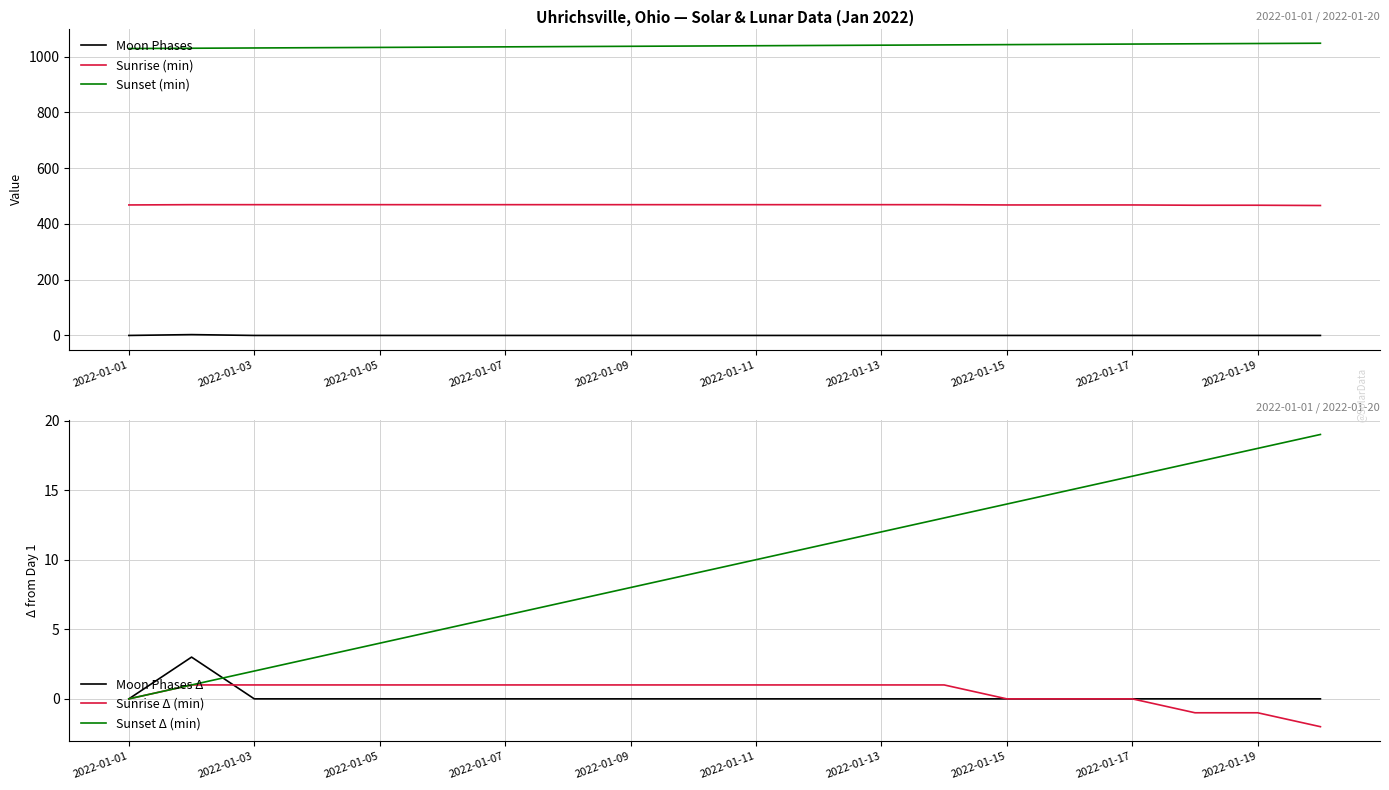

True or false: Sunset (min) and Sunrise (min) intersect in this chart.

False